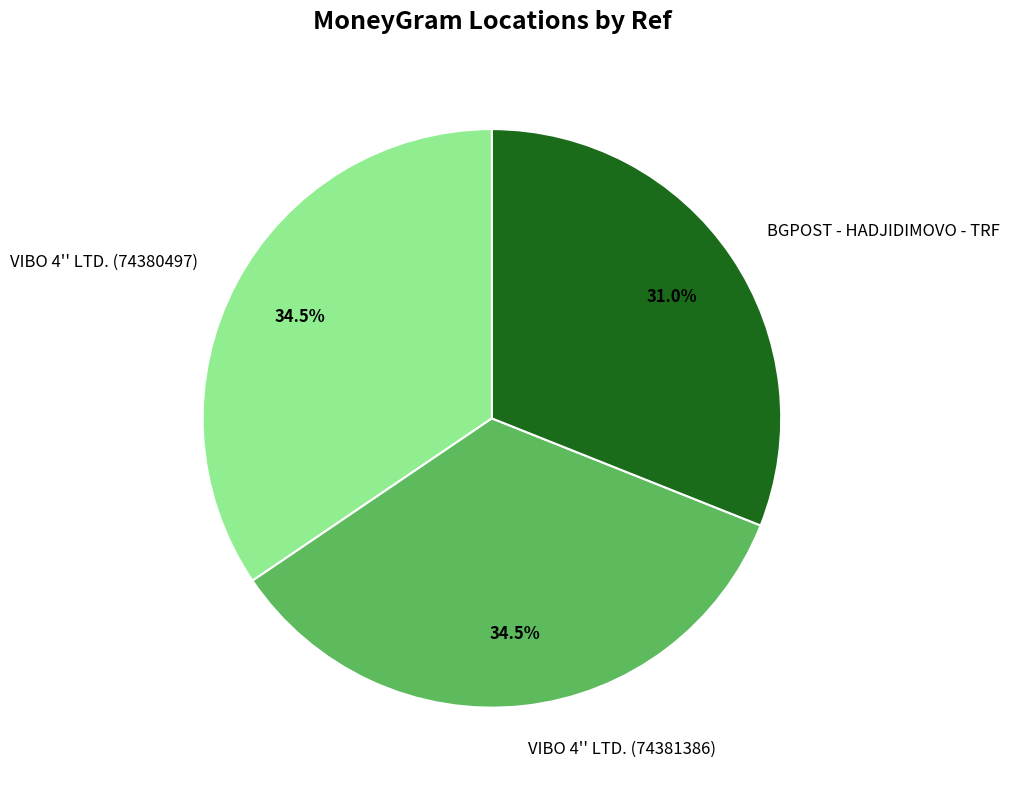

Is the sum of VIBO 4'' LTD. (74381386) and VIBO 4'' LTD. (74380497) greater than half?

Yes